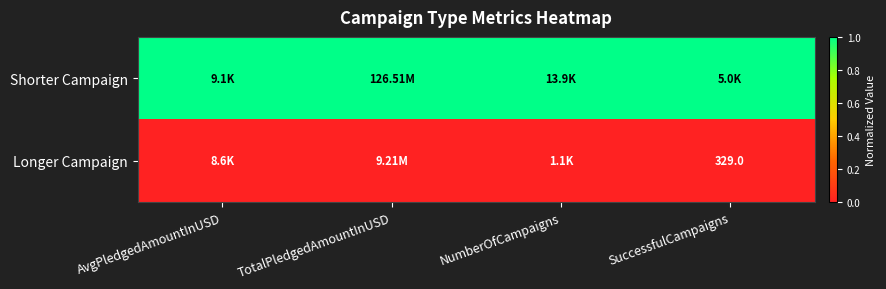

Is the value of Shorter Campaign at AvgPledgedAmountInUSD greater than the value of Longer Campaign at AvgPledgedAmountInUSD?

Yes